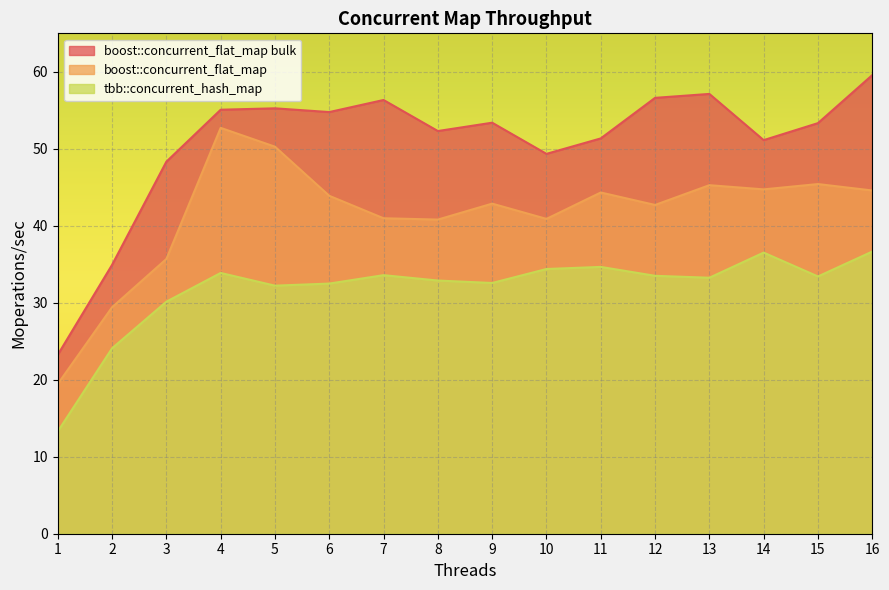

How many data points in tbb::concurrent_hash_map are above 33?

9